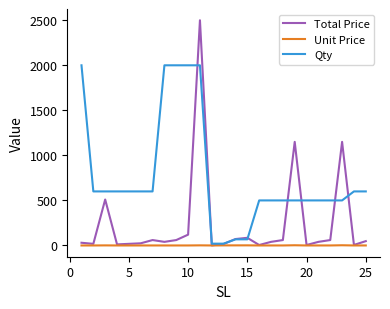

What is the difference between the second highest and minimum values in the Unit Price series?

2.3